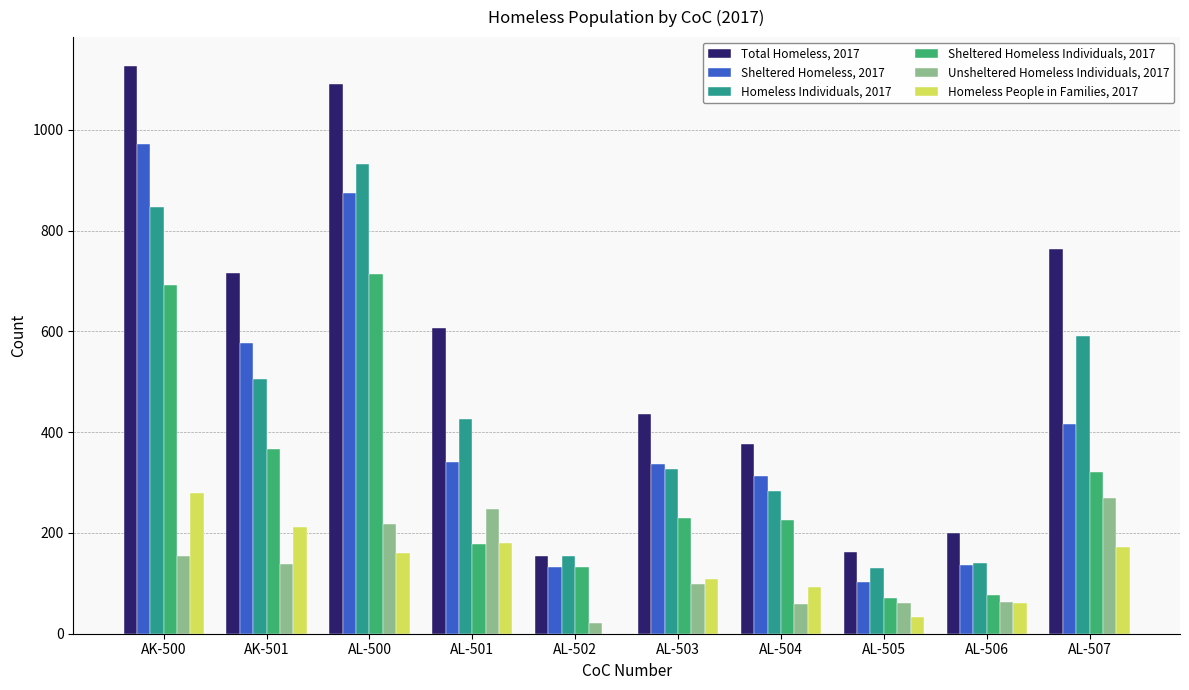

Count the number of data series in this chart.

6